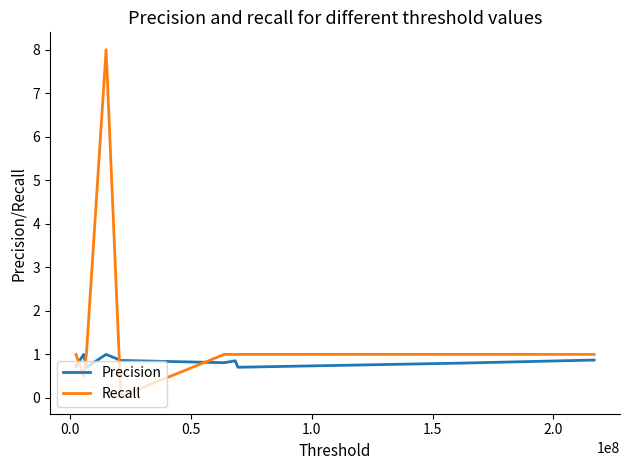

What is the difference between the maximum and minimum values in the Recall series?

8.0